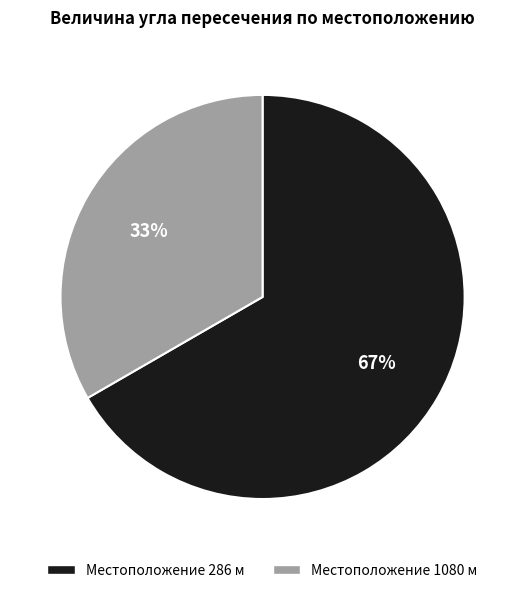

To the nearest percent, what is the average slice percentage?

50%